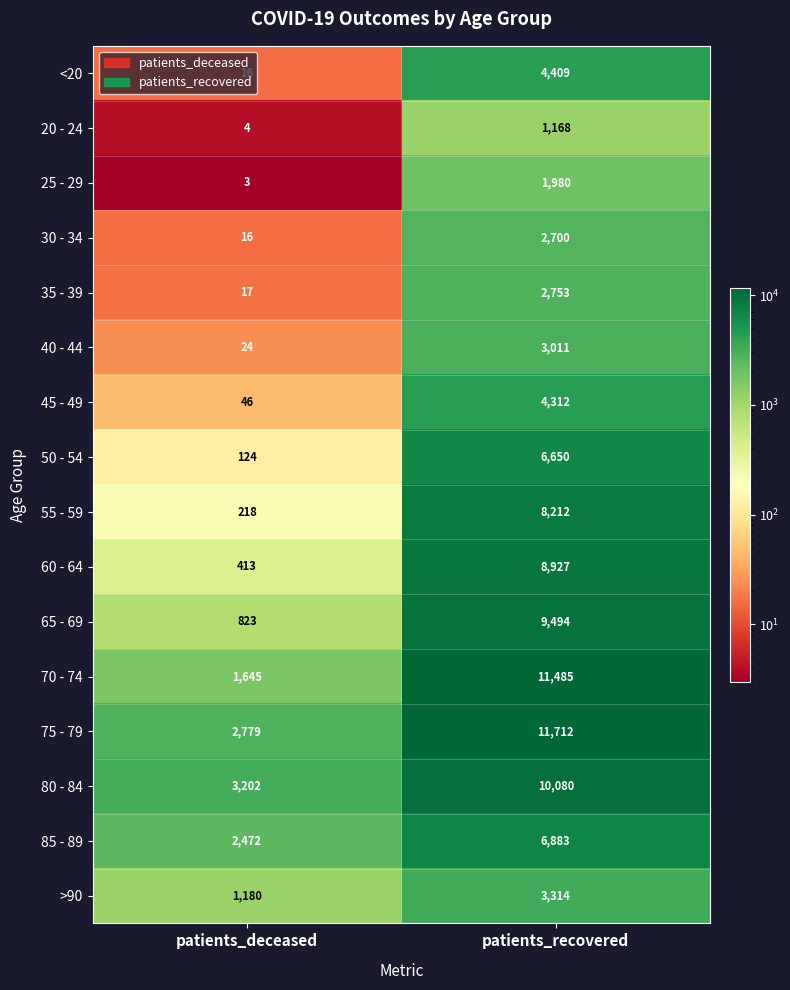

Where is >90 nearest to the value 2247?

patients_deceased